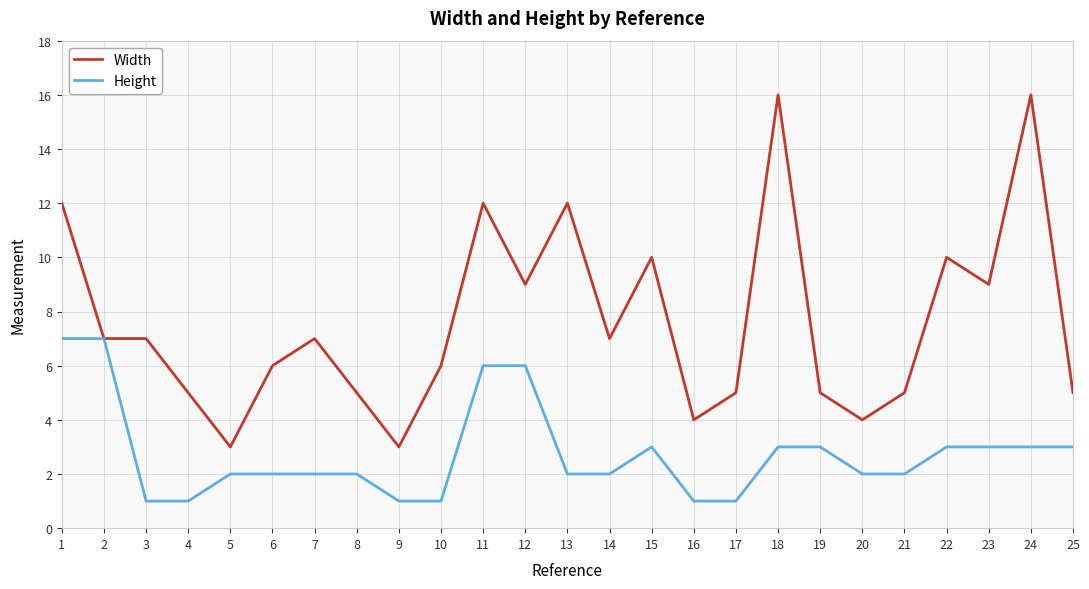

List the series in order of their peak value, highest first.

Width, Height